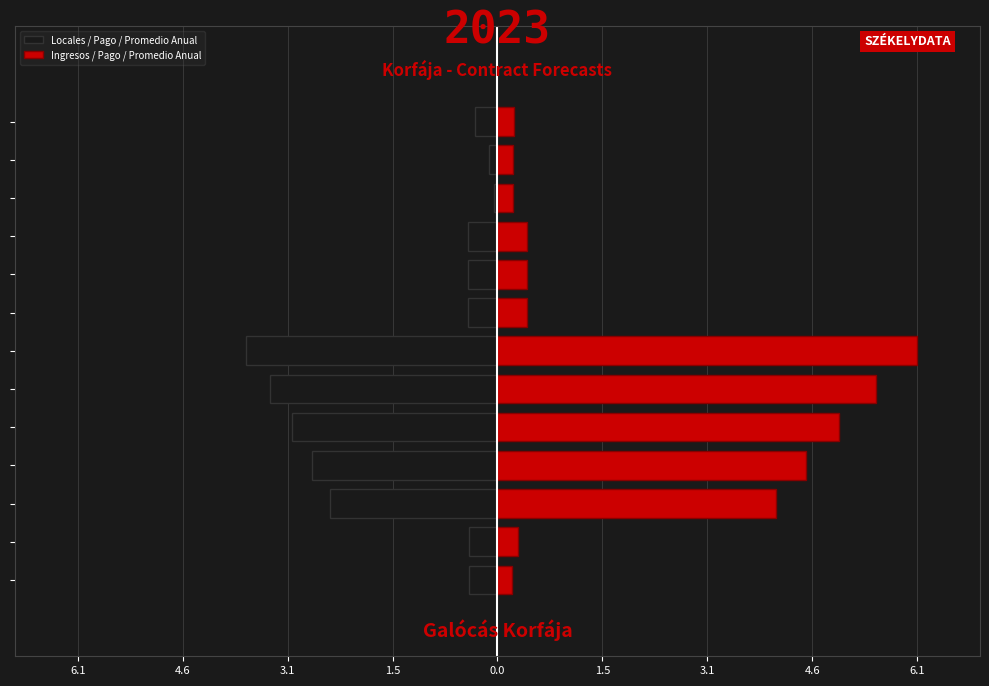

The value of Ingresos / Pago / Promedio Anual at 12 is 0.4. True or false?

False